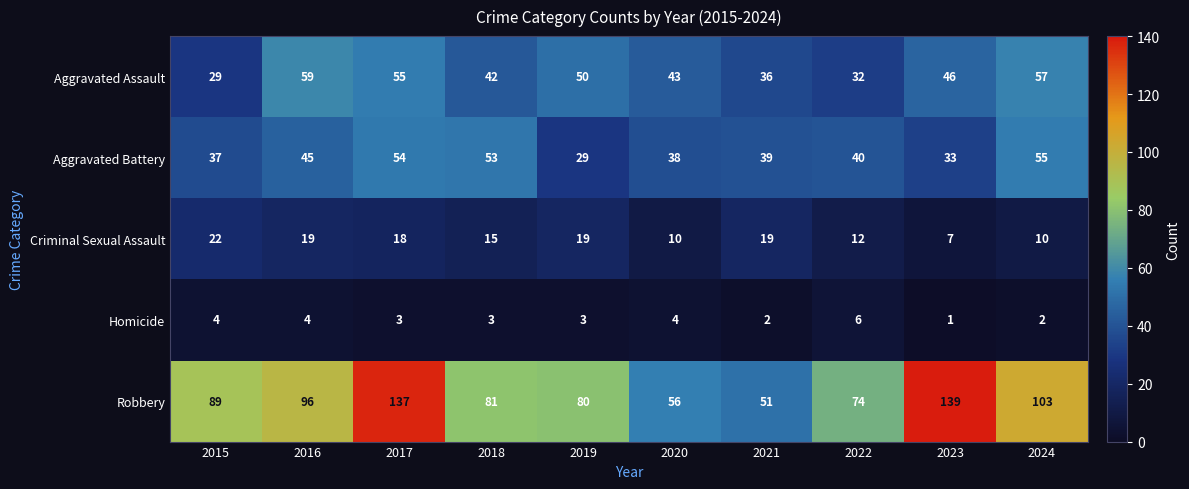

True or false: Aggravated Assault has a value of 57 at 2020.

False